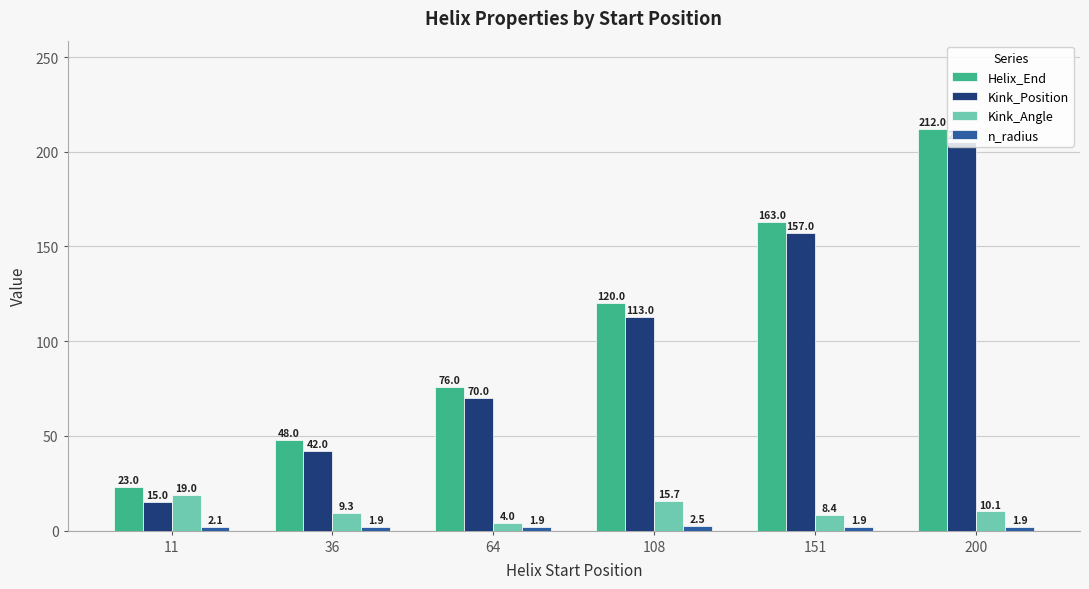

Where is Kink_Angle nearest to the value 11?

200